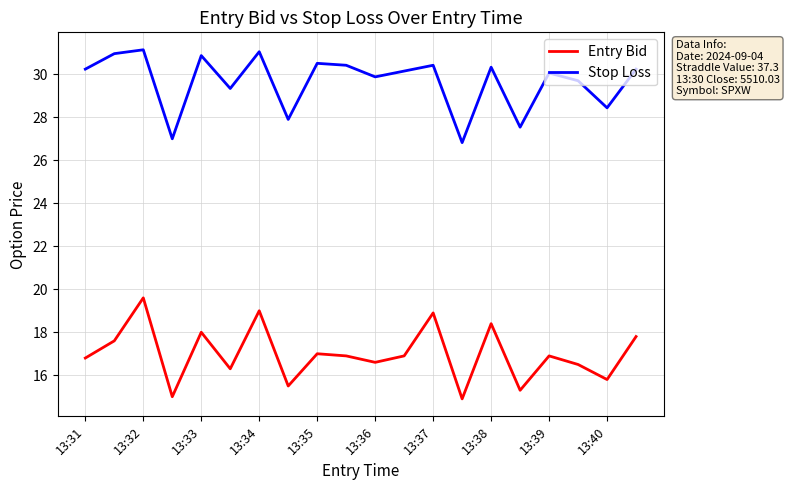

What is the difference between the second highest and second lowest values in the Entry Bid series?

4.0